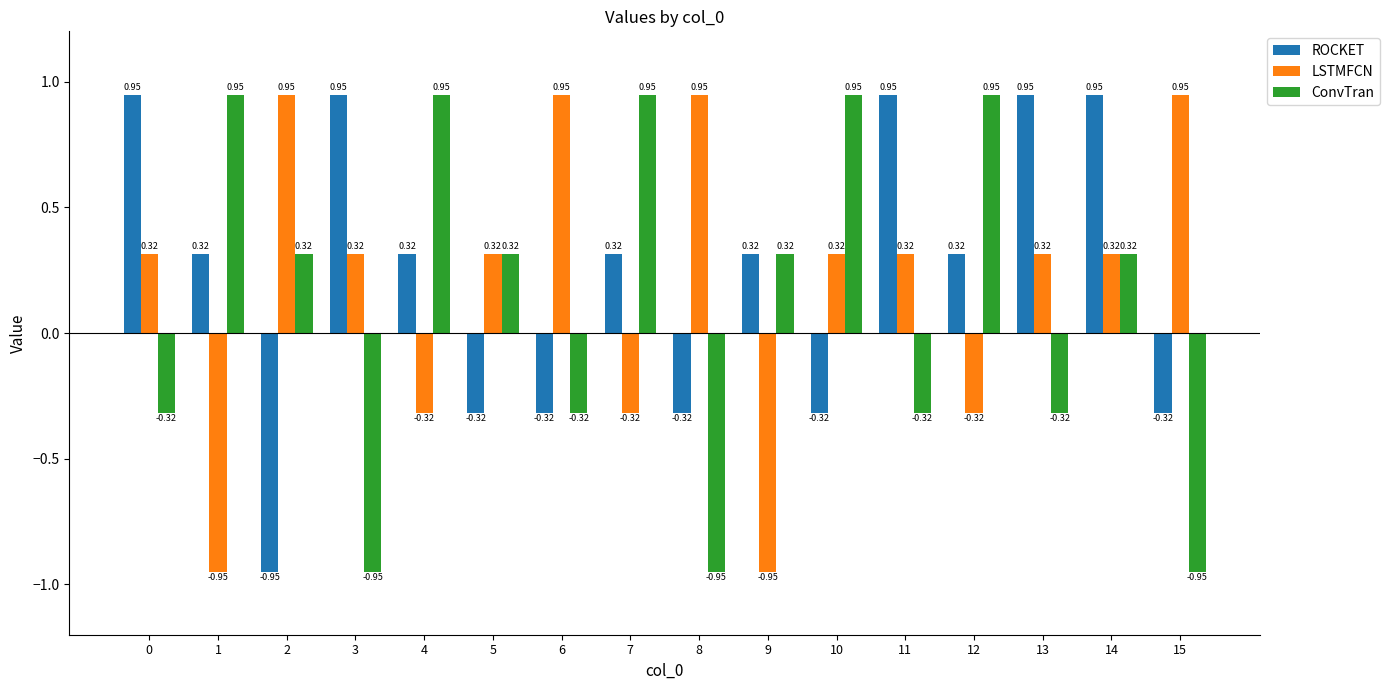

Is the value of ConvTran at 3 greater than the value of ROCKET at 10?

No